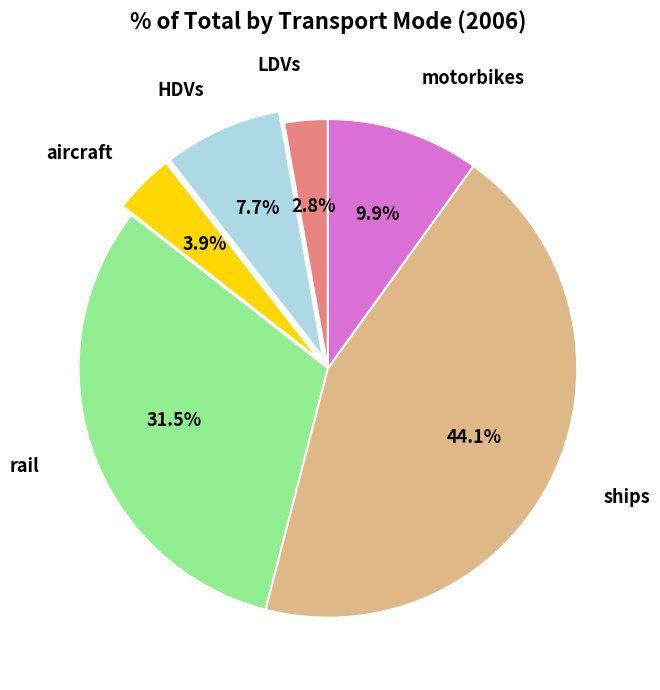

Does any single category account for the majority?

No